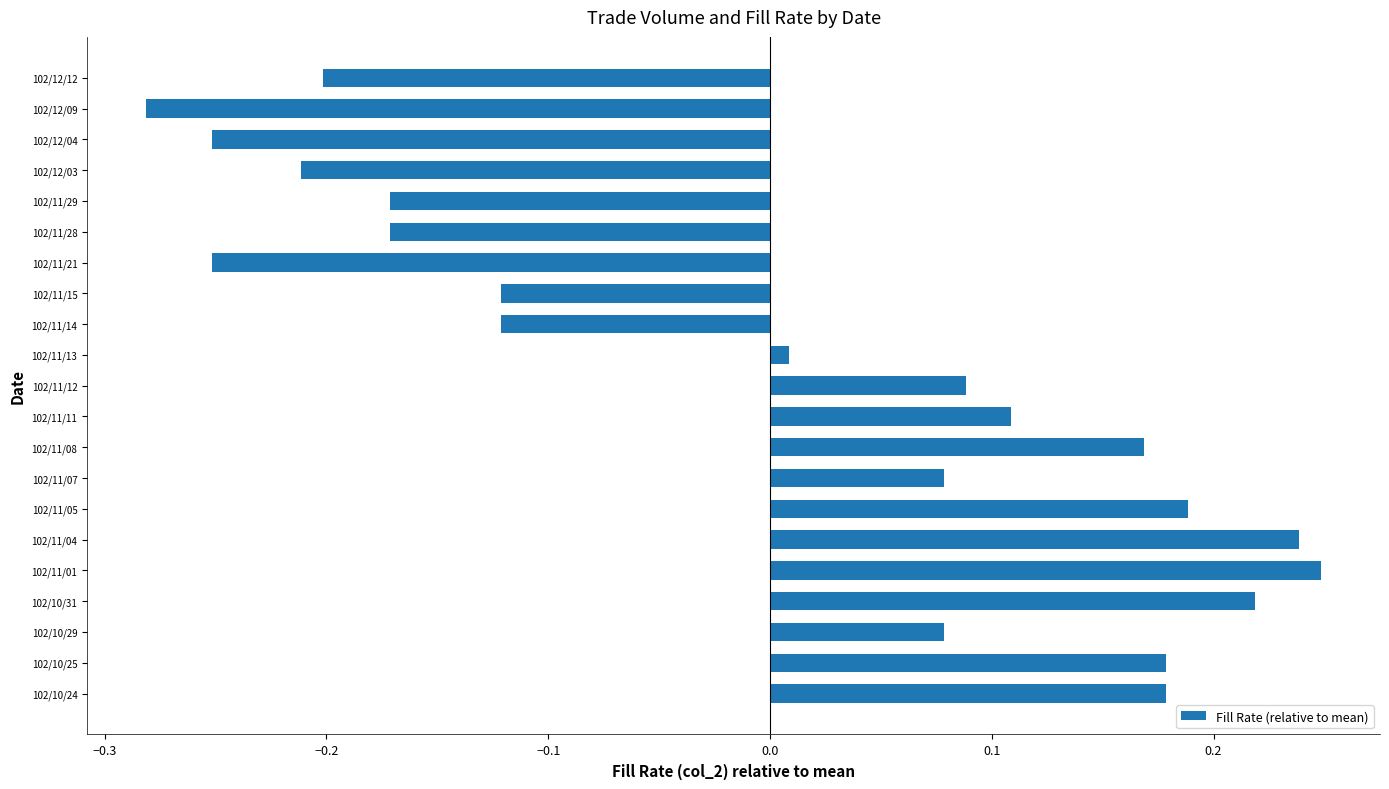

At which label is the value closest to 0?

102/11/13